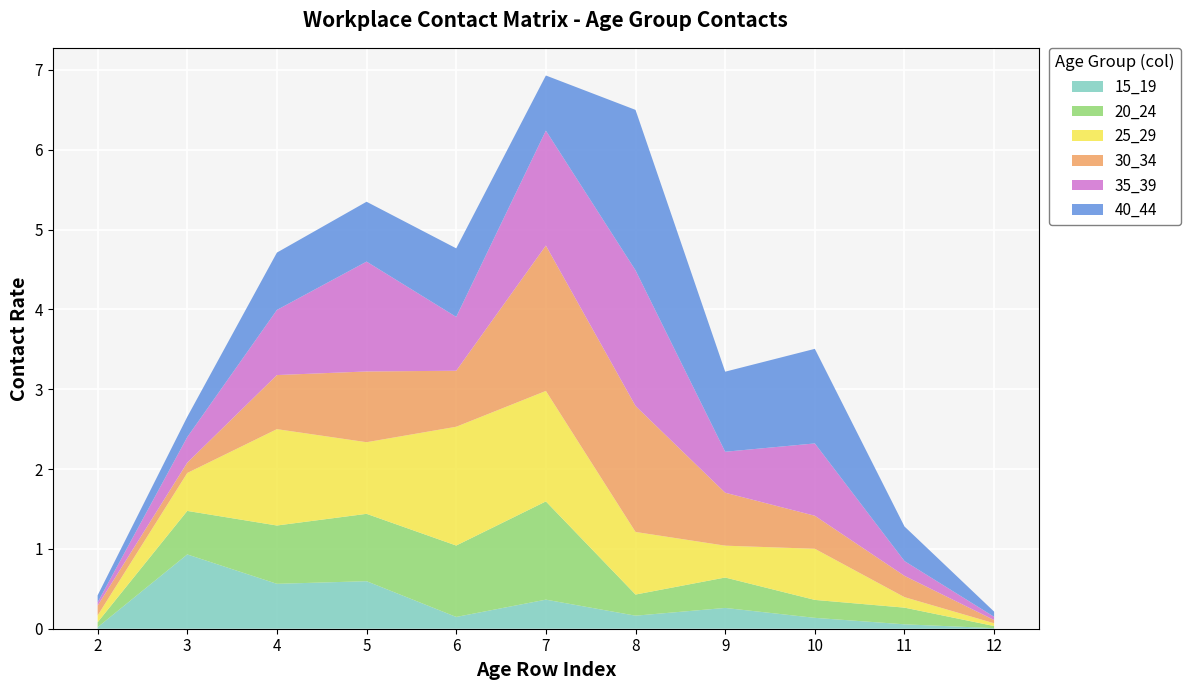

Reading right to left, what are all the values shown in this chart?

15_19: 12=0.0	11=0.1	10=0.1	9=0.3	8=0.2	7=0.4	6=0.1	5=0.6	4=0.6	3=0.9	2=0.0
20_24: 12=0.0	11=0.2	10=0.2	9=0.4	8=0.3	7=1.2	6=0.9	5=0.8	4=0.7	3=0.5	2=0.1
25_29: 12=0.0	11=0.1	10=0.6	9=0.4	8=0.8	7=1.4	6=1.5	5=0.9	4=1.2	3=0.5	2=0.1
30_34: 12=0.0	11=0.3	10=0.4	9=0.7	8=1.6	7=1.8	6=0.7	5=0.9	4=0.7	3=0.1	2=0.1
35_39: 12=0.0	11=0.2	10=0.9	9=0.5	8=1.7	7=1.4	6=0.7	5=1.4	4=0.8	3=0.3	2=0.0
40_44: 12=0.1	11=0.4	10=1.2	9=1.0	8=2.0	7=0.7	6=0.9	5=0.7	4=0.7	3=0.3	2=0.1